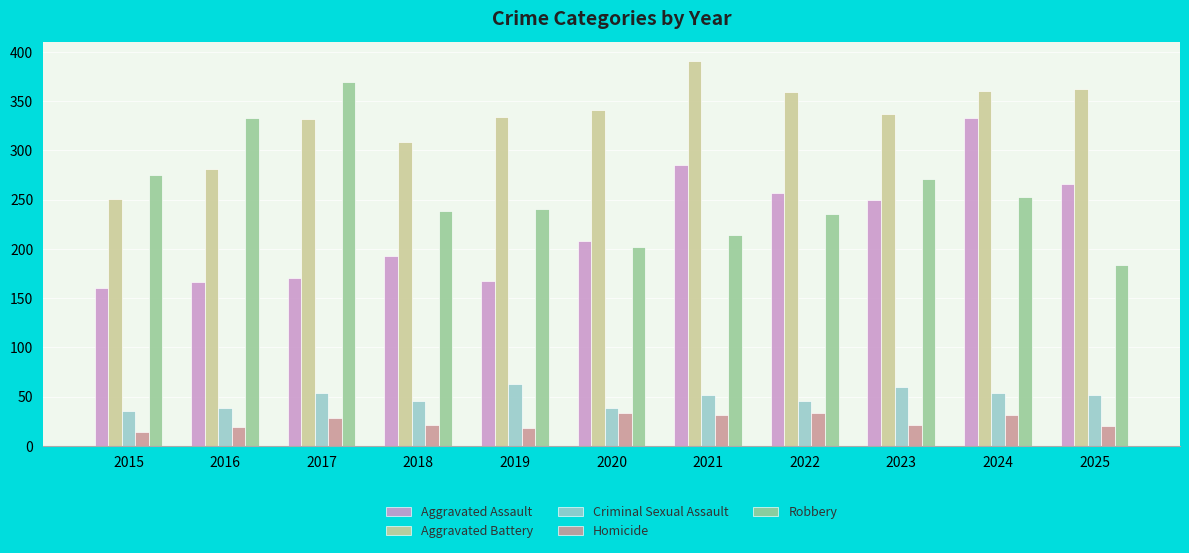

What is the maximum value shown in the chart?

391